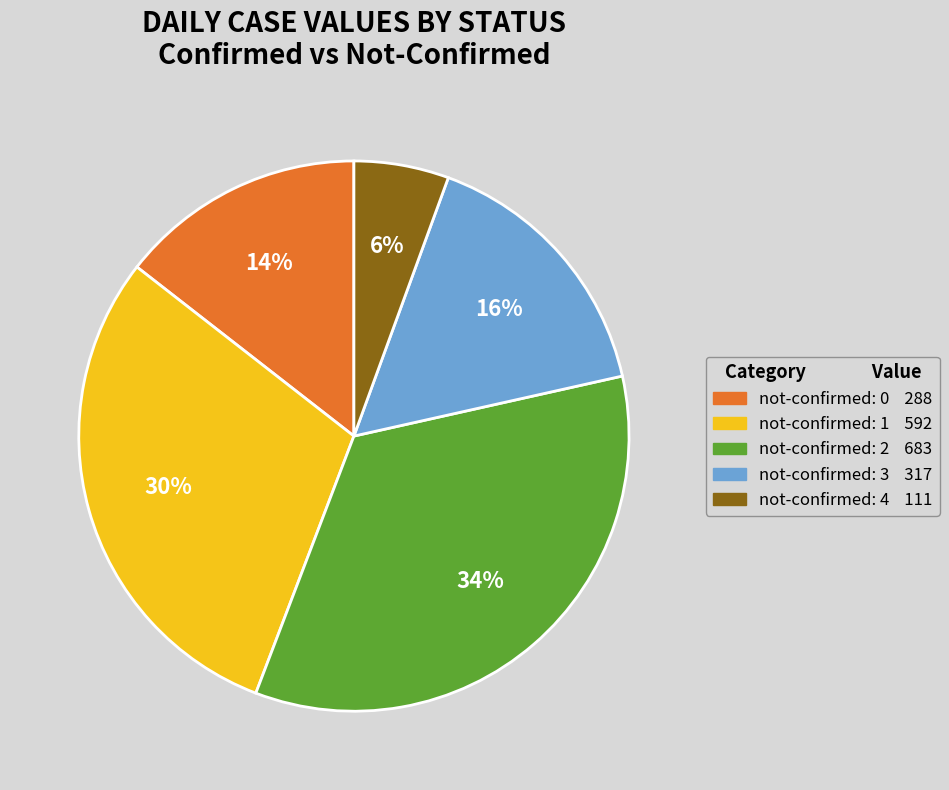

To the nearest percent, what is the average slice percentage?

20%